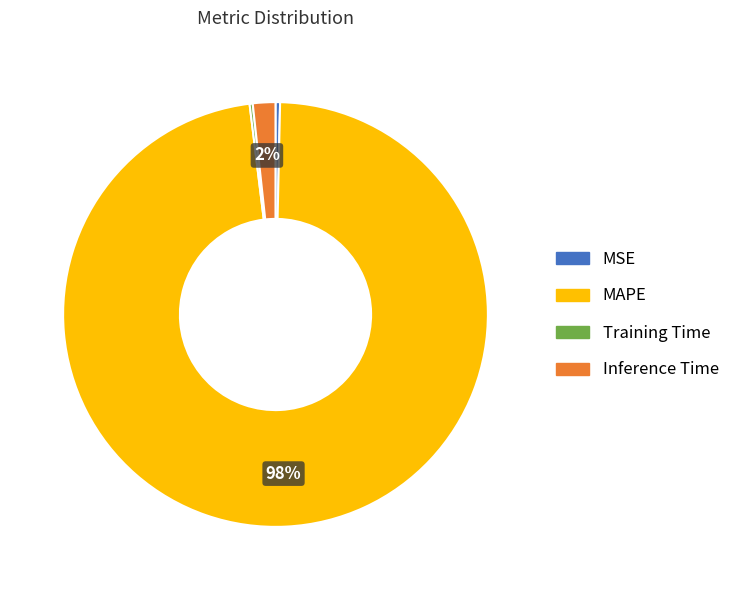

To the nearest percent, what portion does MAPE represent?

98%